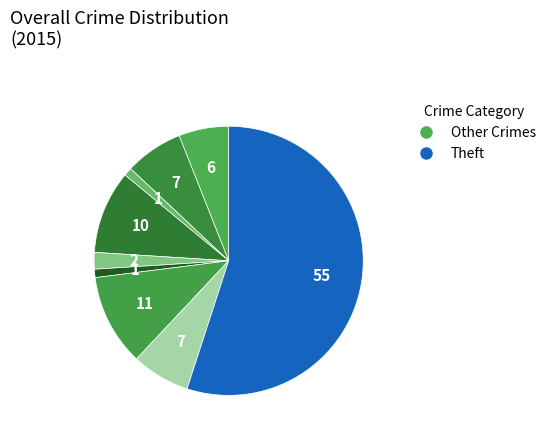

Which category has the biggest portion of the pie?

Theft